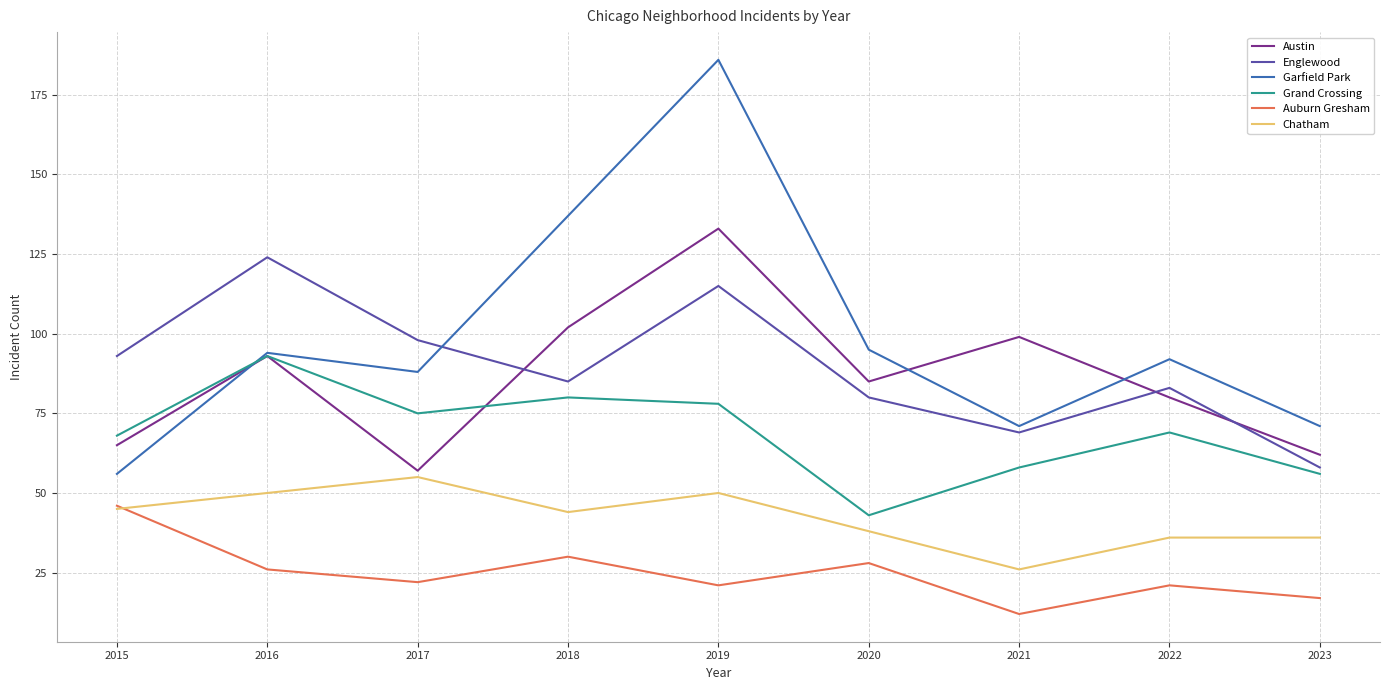

What is the approximate value of Austin at 2019, to the nearest 5?

135